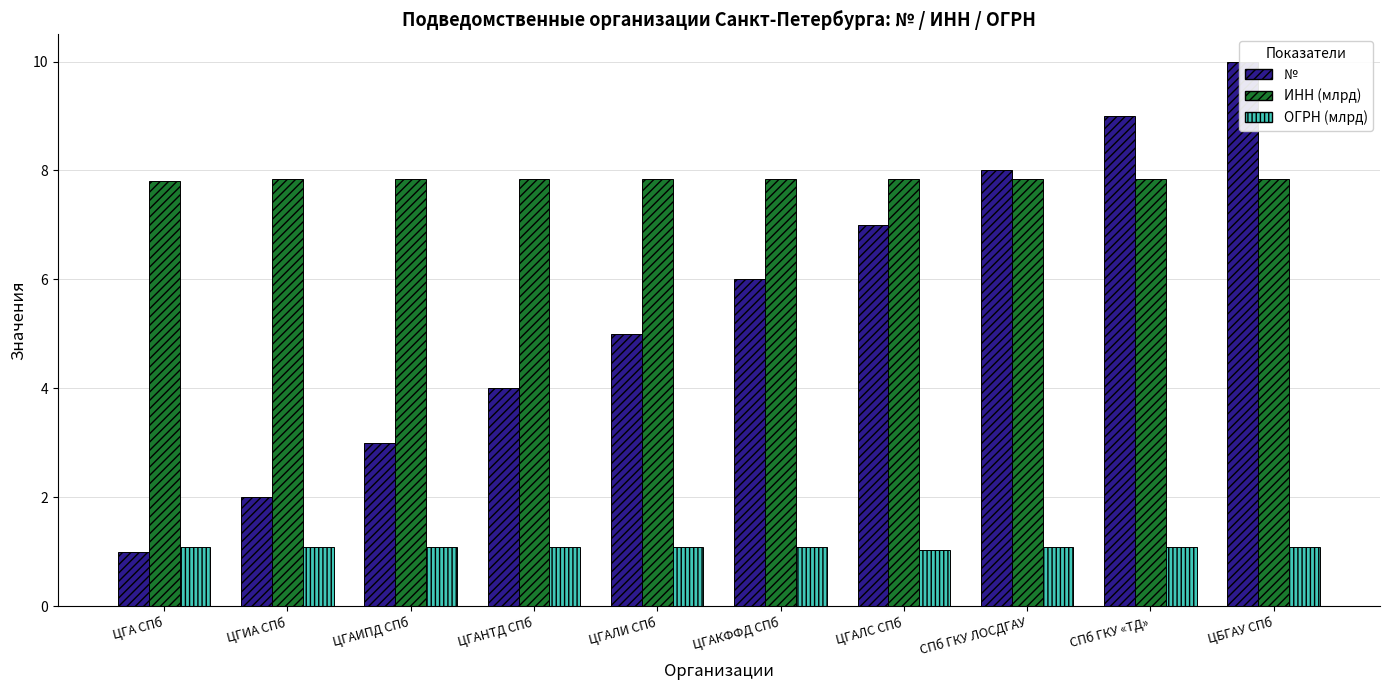

Count the ИНН (млрд) values in the range 7 to 8.

10